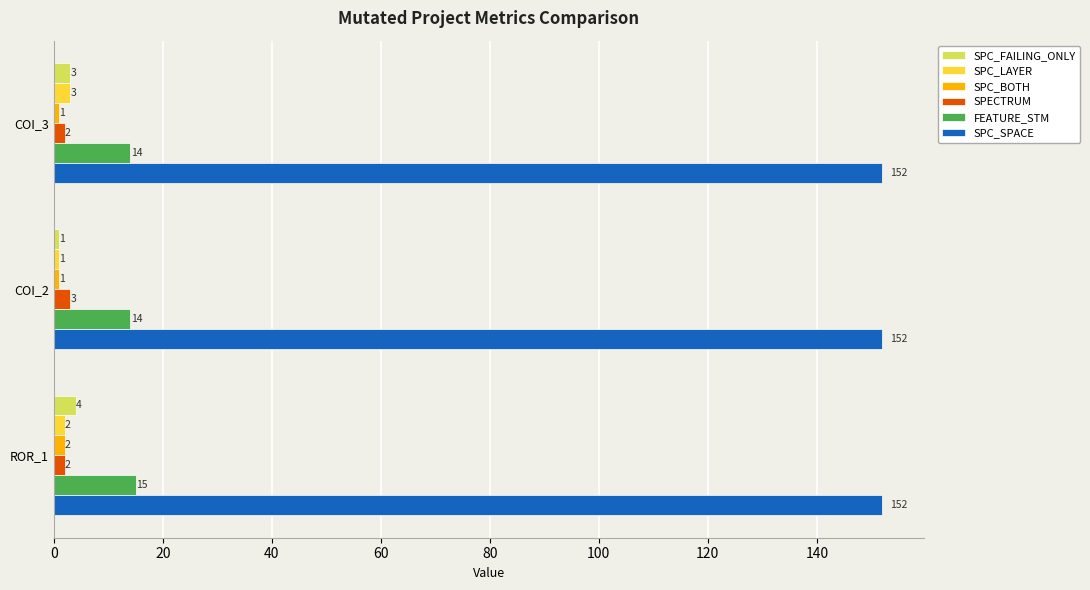

How many SPC_BOTH values are between 1 and 2?

3